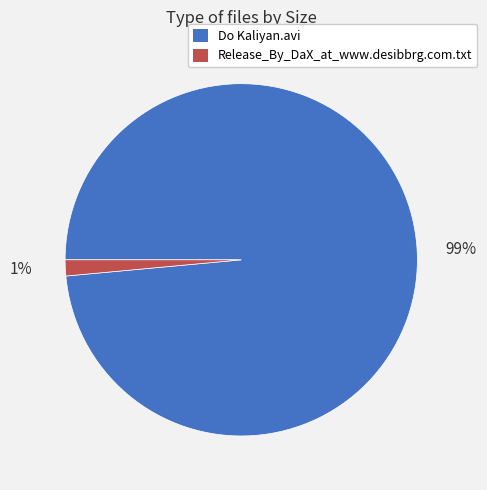

Which slice is the smallest?

Release_By_DaX_at_www.desibbrg.com.txt